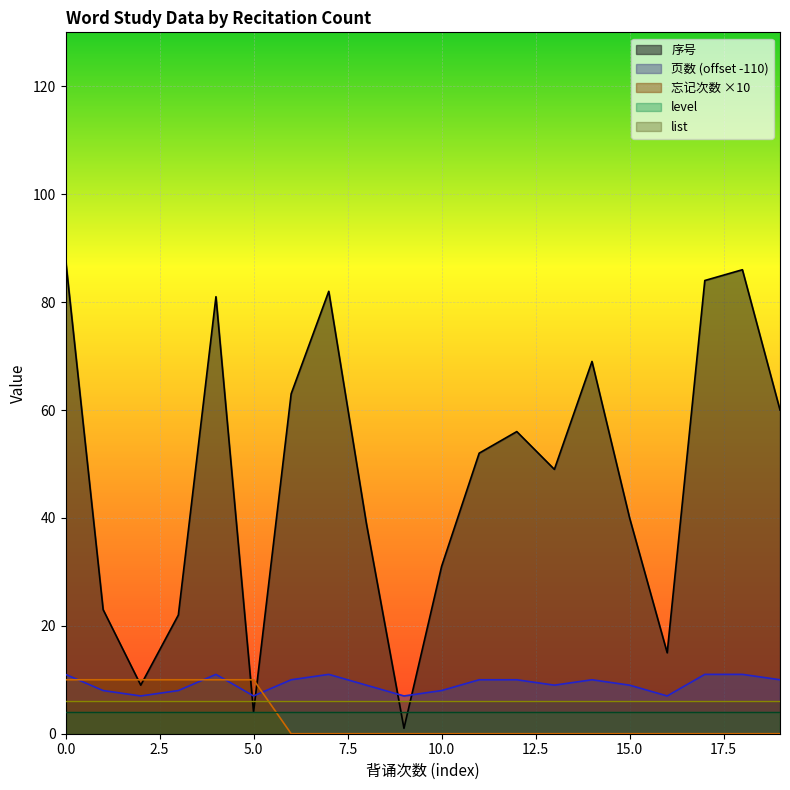

What is the average value of the 忘记次数 series?

3